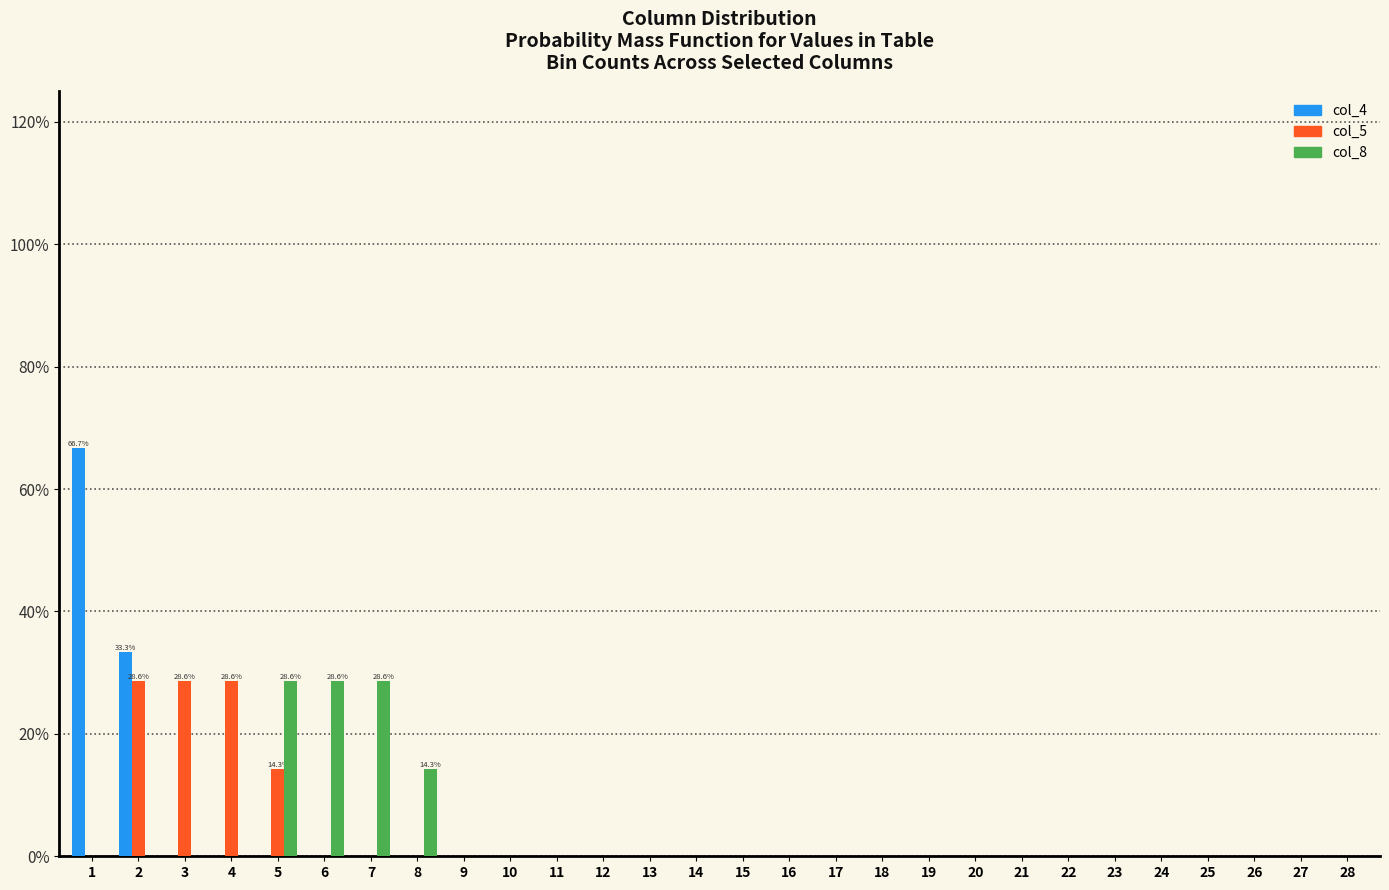

What is the total value across all series at 3?

28.6